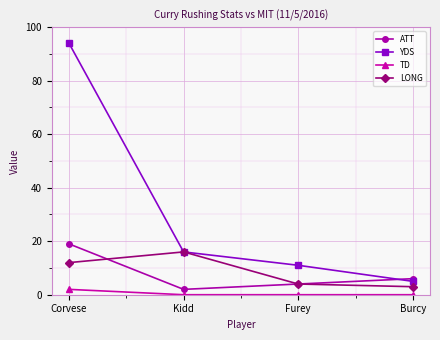

Where do LONG and ATT first cross each other?

Corvese and Kidd